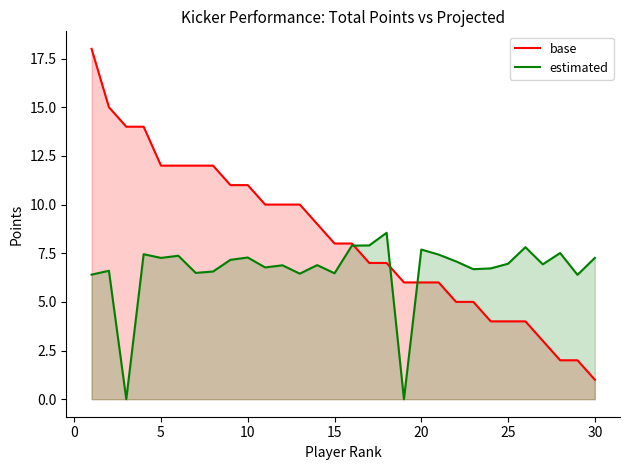

At how many categories does at least one series exceed 14?

2